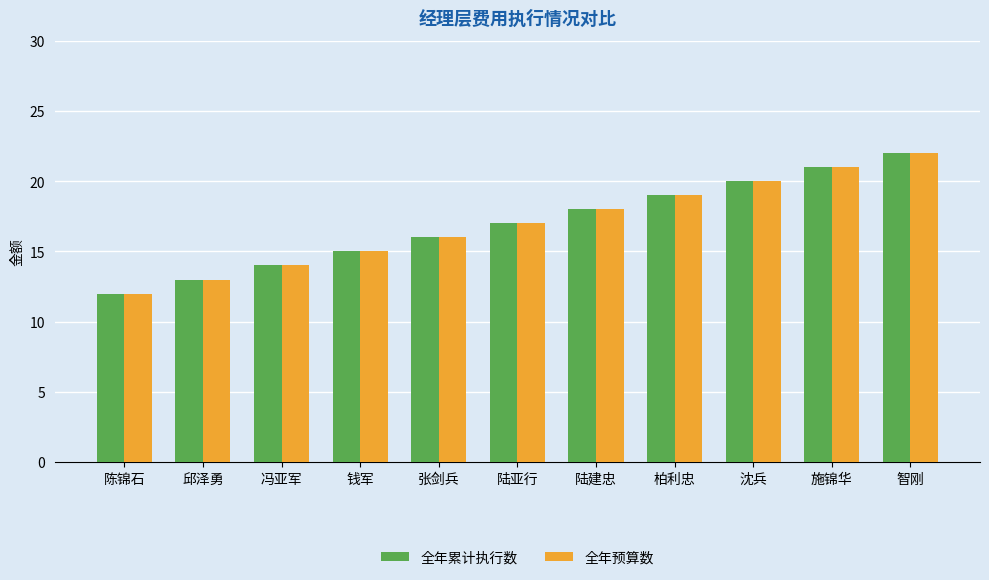

How many distinct data groups are displayed?

2